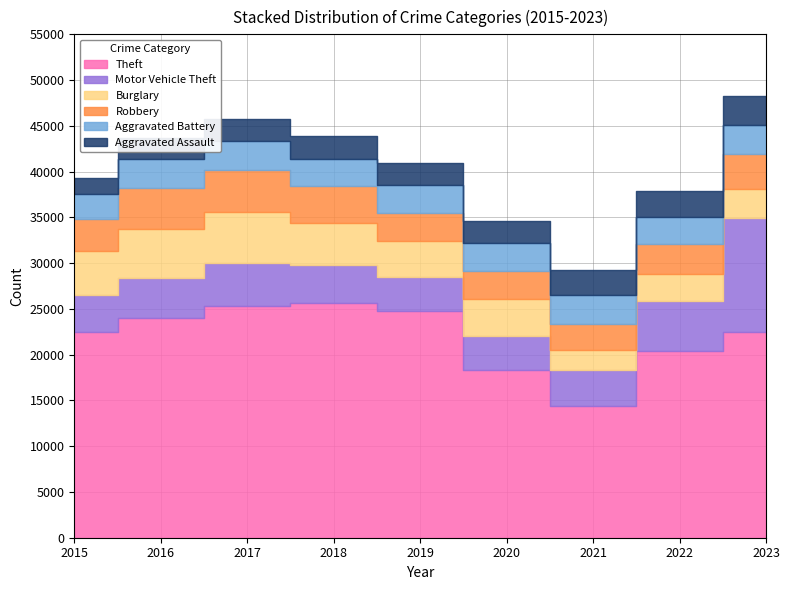

At which label does Motor Vehicle Theft reach its minimum?

2020